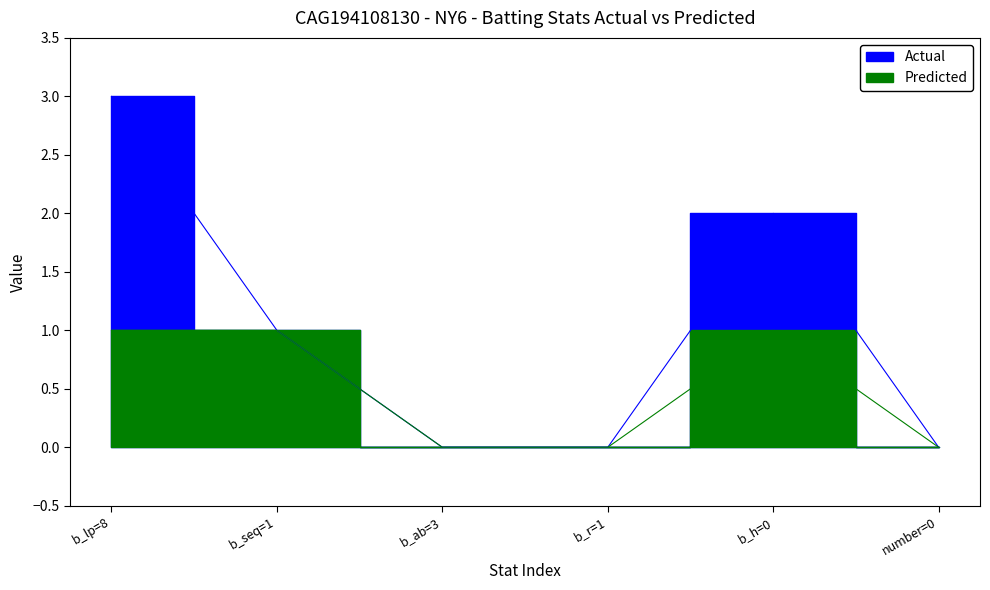

Rank the categories by Actual value from highest to lowest.

b_lp=8, b_h=0, b_seq=1, b_ab=3, b_r=1, number=0